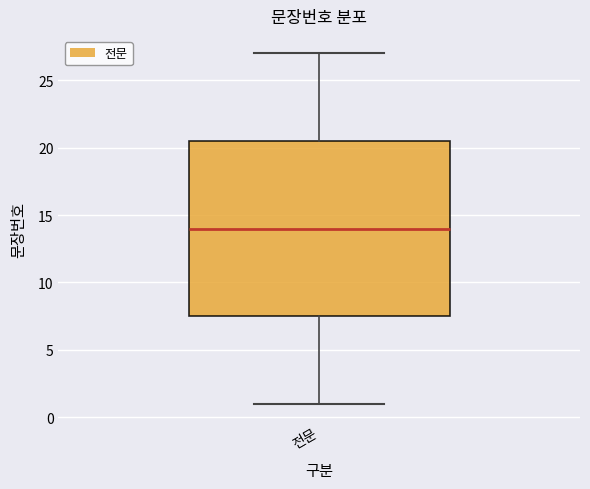

Where does the median line of the box for 전문 sit on the y-axis? The values are not printed on the chart, so give them approximately, as read against the axis.

14.0